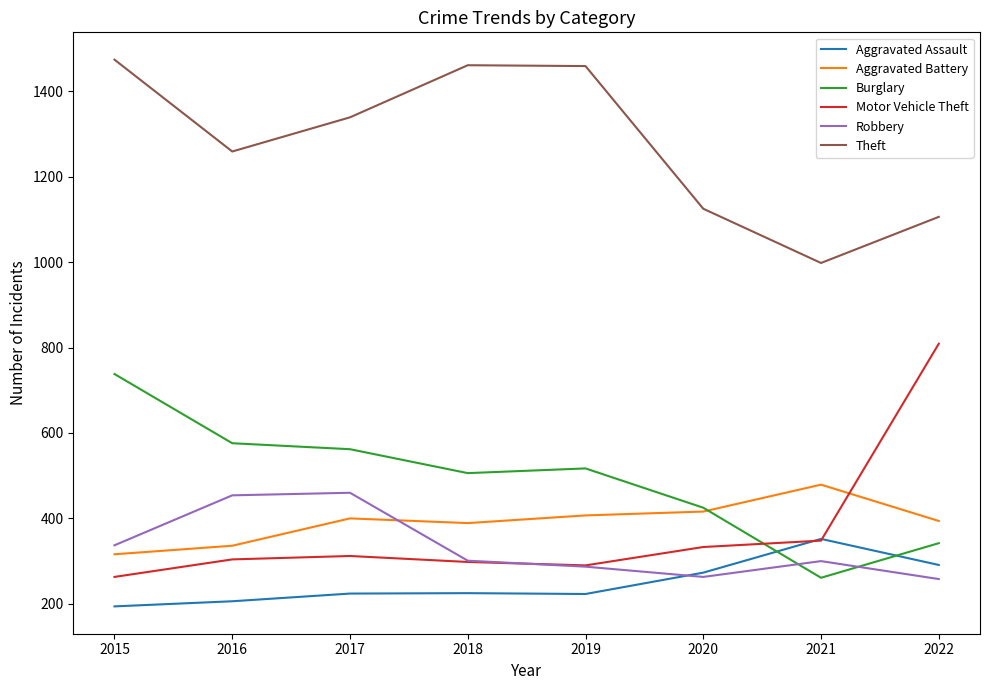

What value does the Motor Vehicle Theft series have at 2019, to the nearest 50?

300